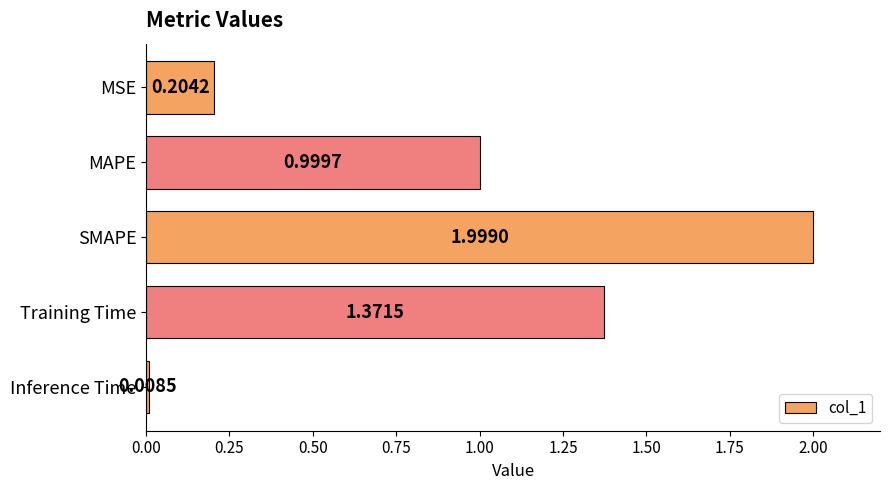

Which category has the highest value across all series?

SMAPE